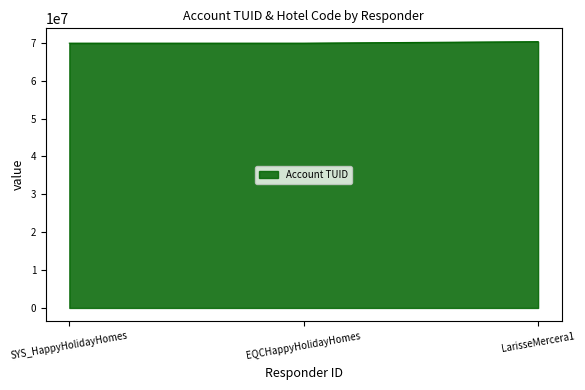

How many values are below 69900285?

1